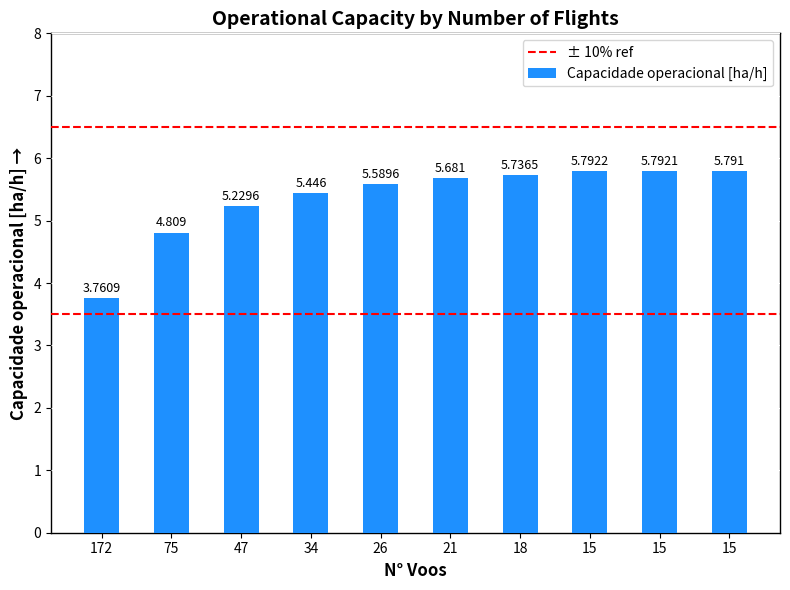

How many values exceed 5?

8